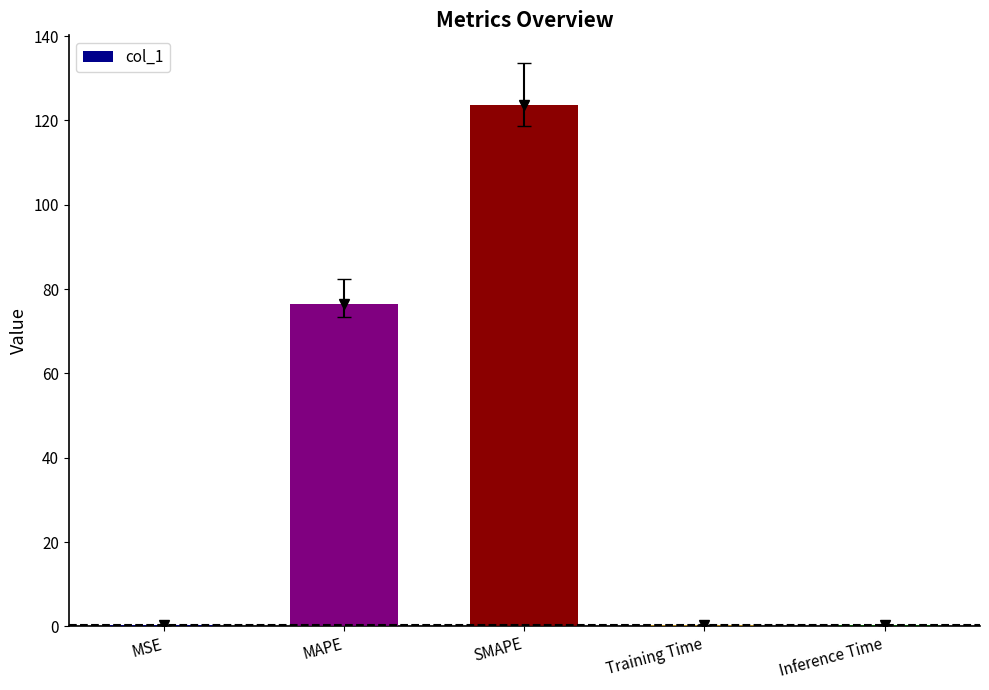

What is the sum of all values?

200.9